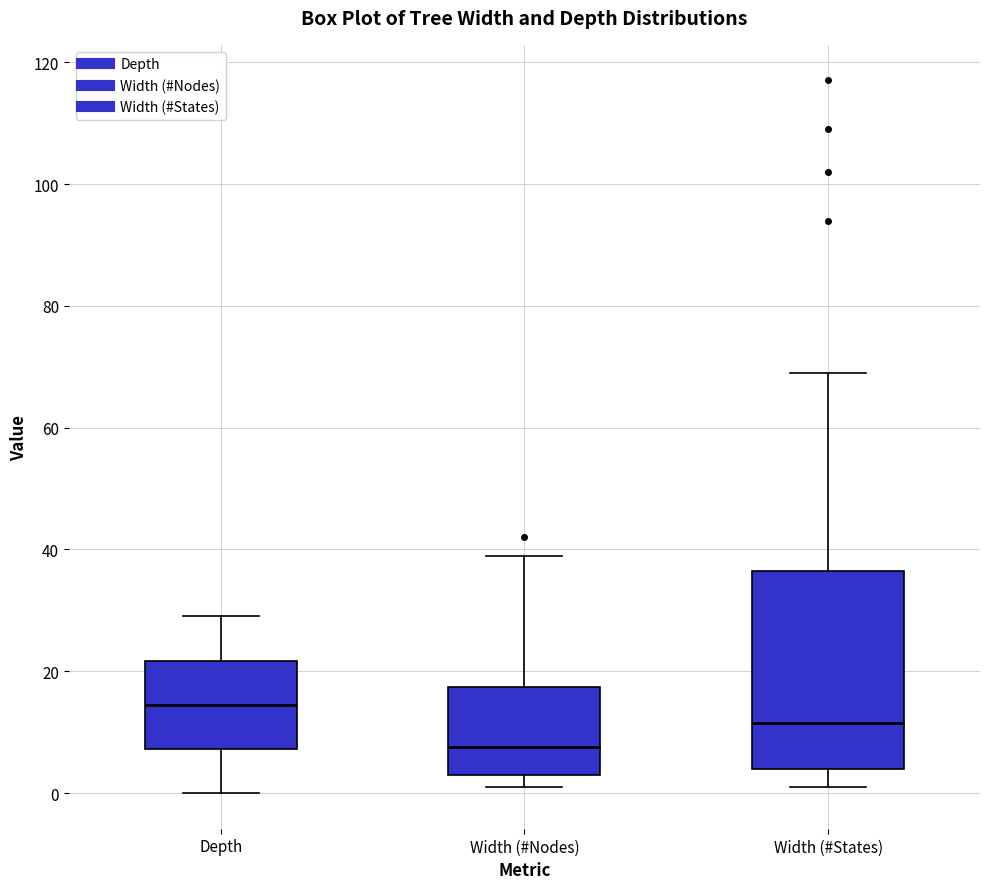

Which box is the tallest, from its lower edge to its upper edge?

Width (#States)